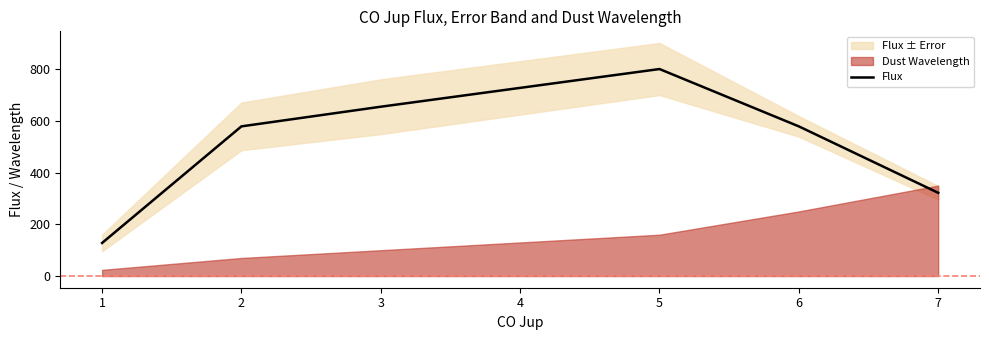

The value of Flux at 3 is 229.8. True or false?

False